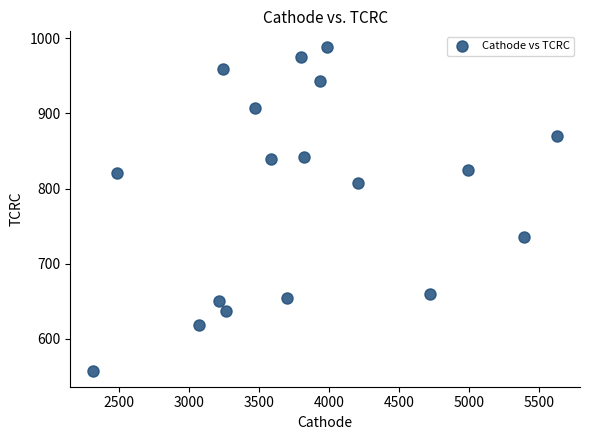

What is the range of Y values (max minus min)?

429.5